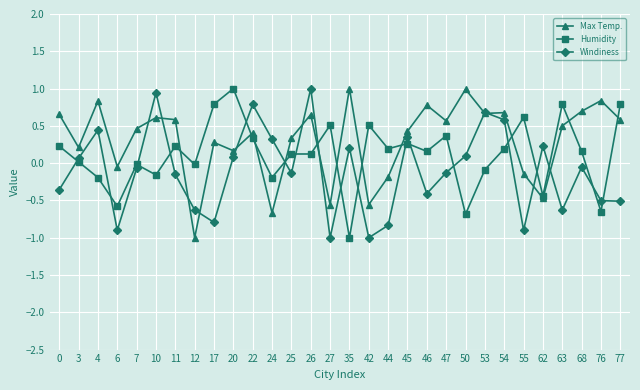

What is the minimum value for Humidity?

-1.0